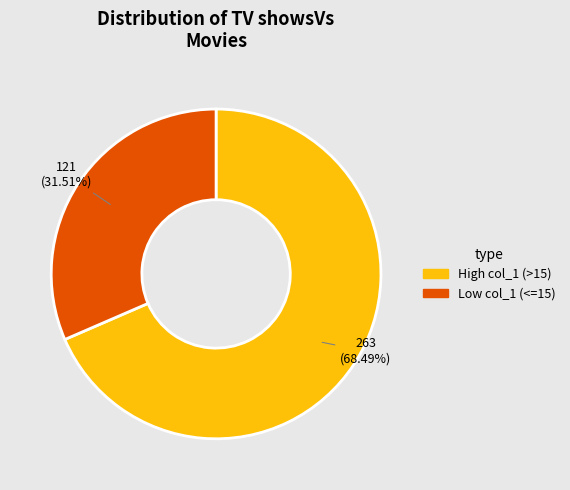

To the nearest percent, what is the average slice percentage?

50%